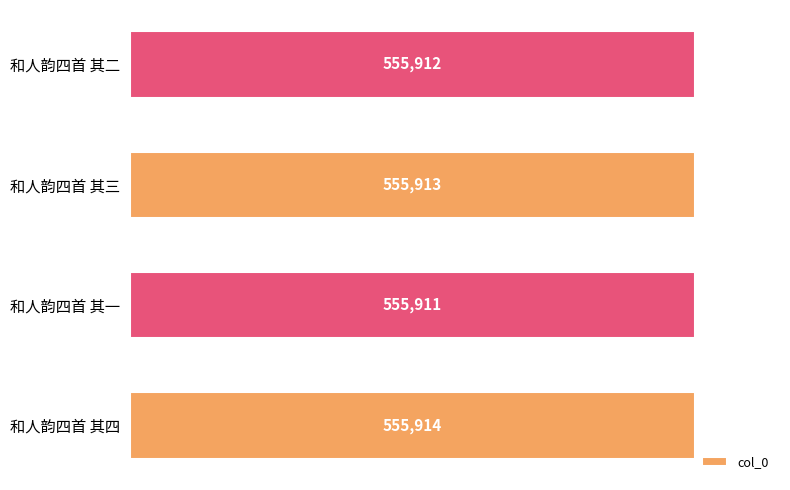

How many series are shown in this chart?

1